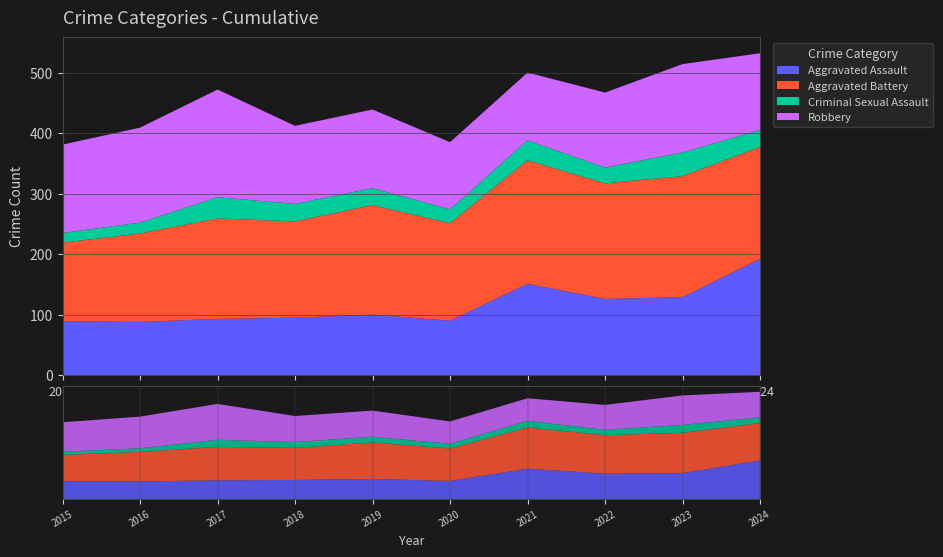

Reading right to left, list all the values displayed in this chart.

Aggravated Assault: 192	129	126	151	90	100	95	93	88	89
Aggravated Battery: 185	200	191	204	161	181	159	166	146	130
Criminal Sexual Assault: 28	39	26	33	23	28	29	35	18	16
Robbery: 127	146	124	112	111	130	129	178	157	146